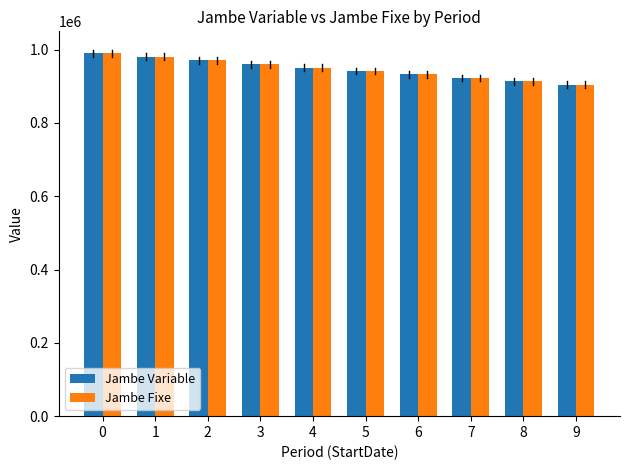

Is the value of Jambe Fixe at 1 greater than the value of Jambe Variable at 6?

Yes